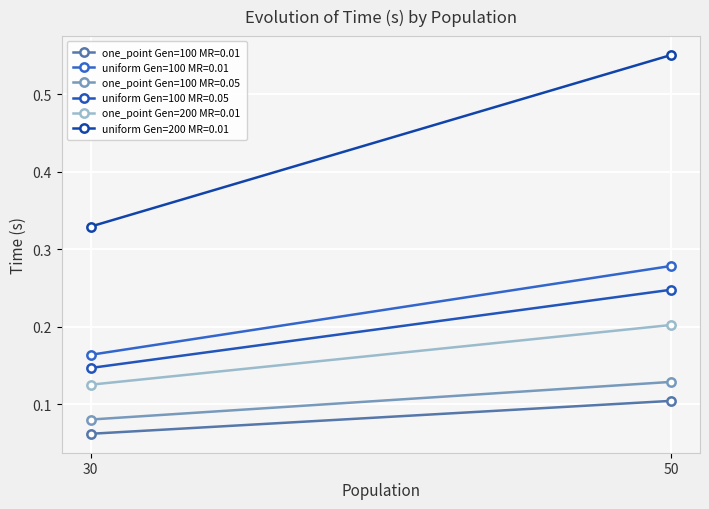

Which label corresponds to the largest value in the chart?

50